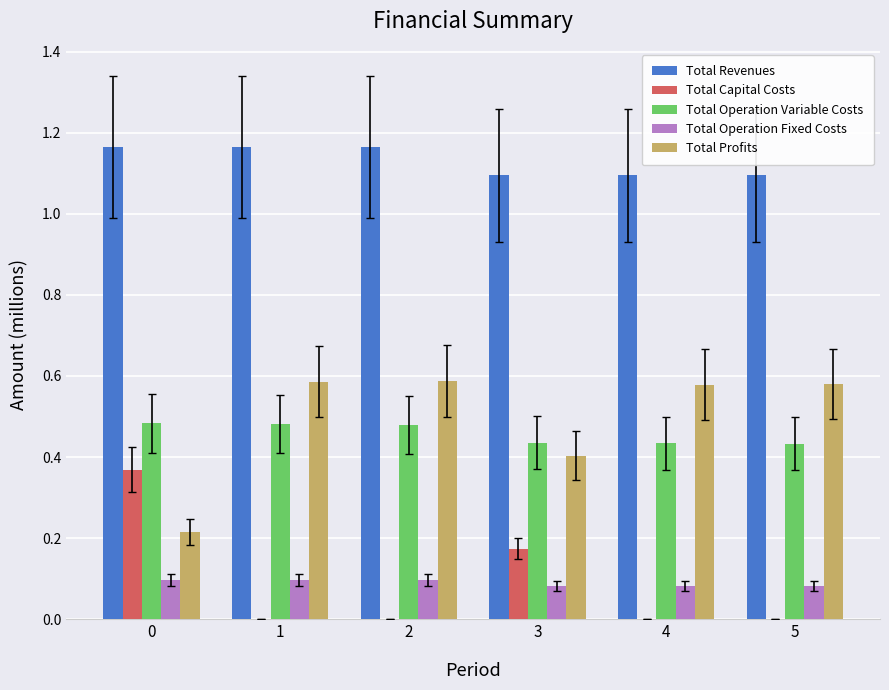

The value of Total Operation Fixed Costs at 5 is 0.1. True or false?

True